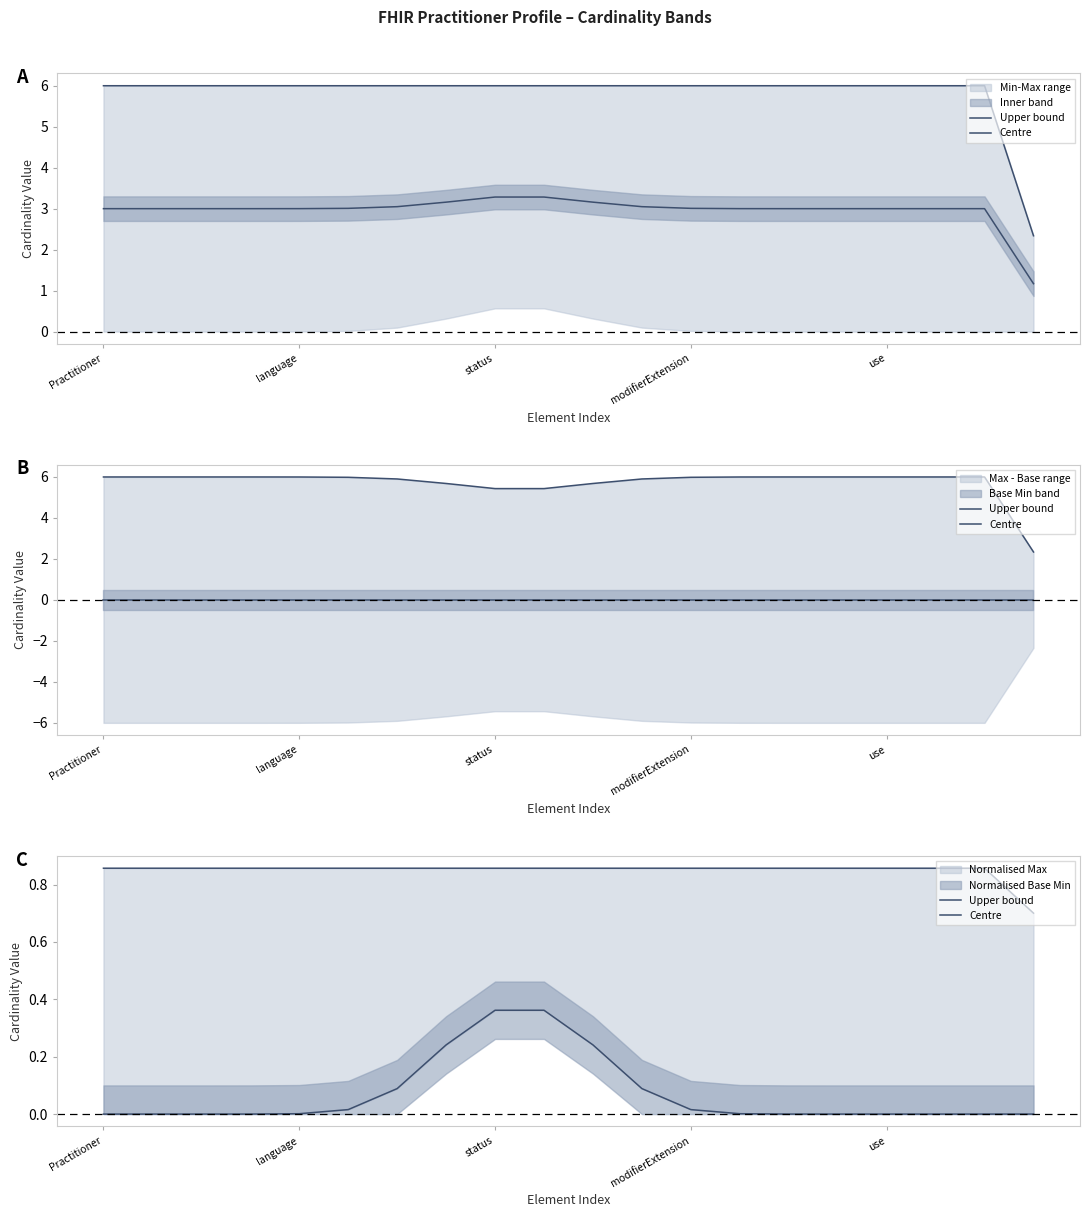

Which category has the highest value across all series?

Practitioner